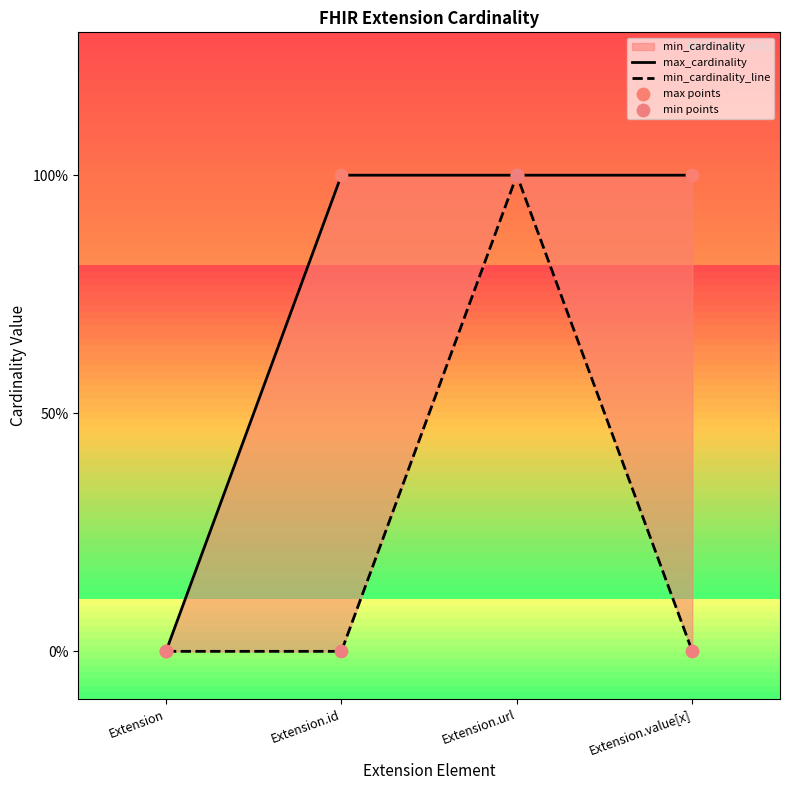

Which series contains the lowest Y value?

max_cardinality